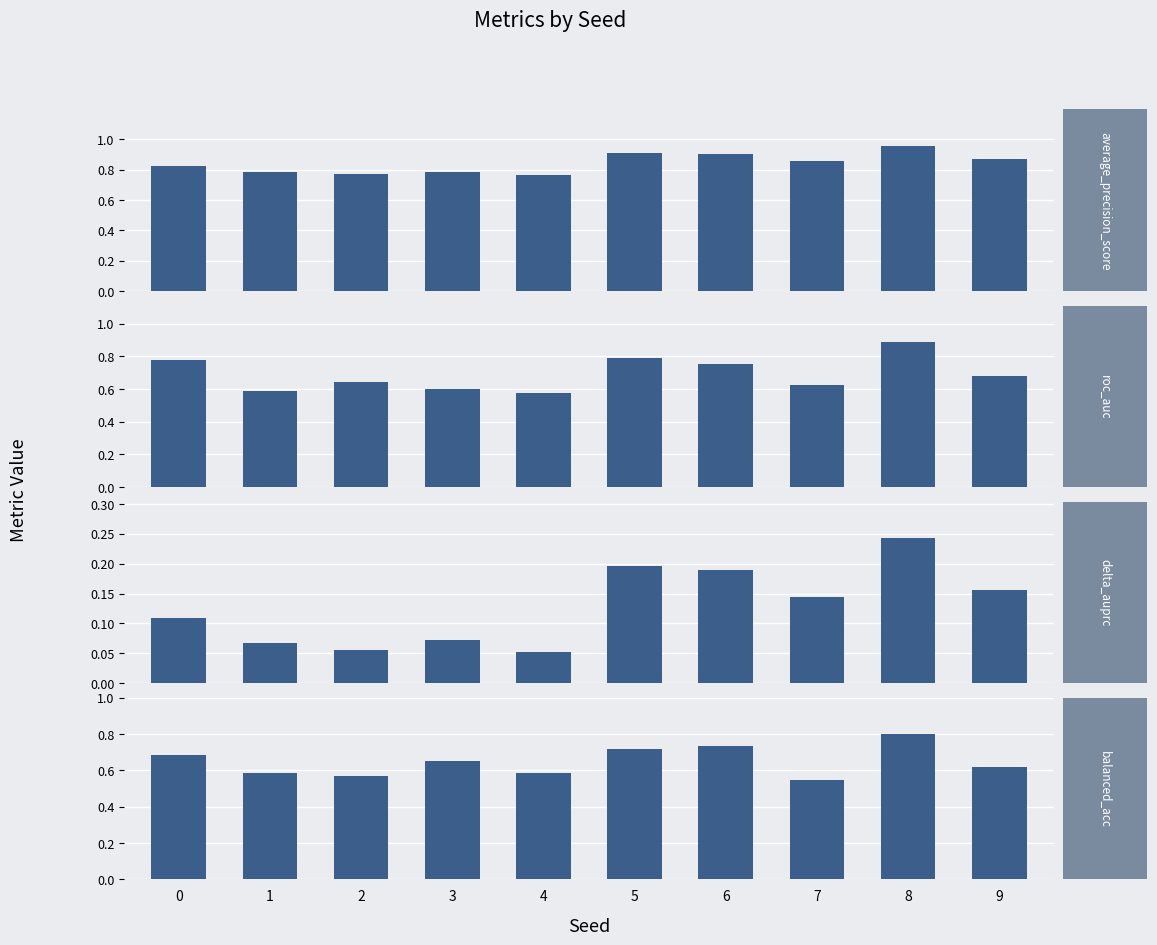

What value does the delta_auprc series have at 1?

0.1